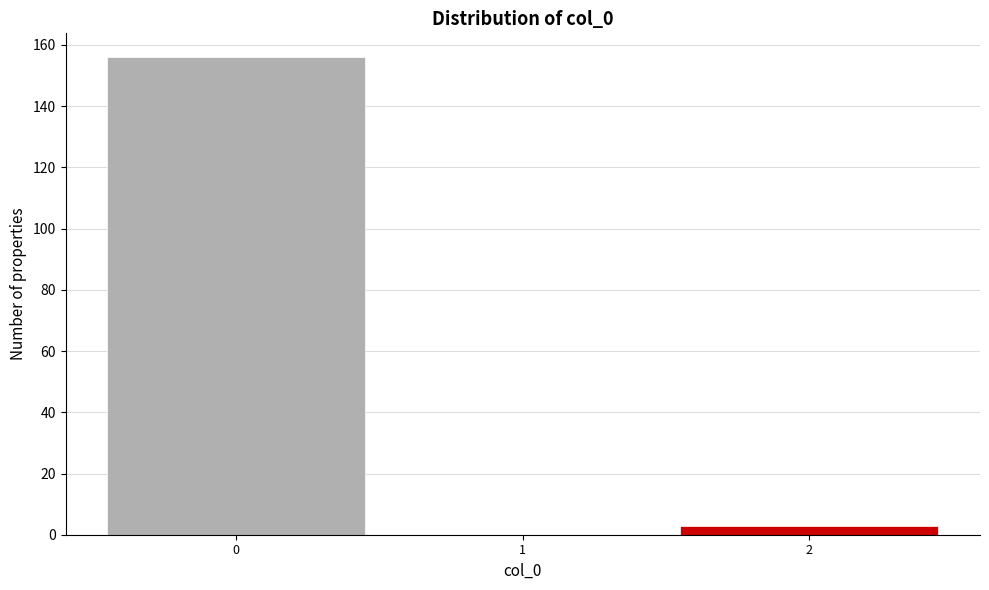

Which range on the x-axis has the tallest bar?

-0.5 to 0.5